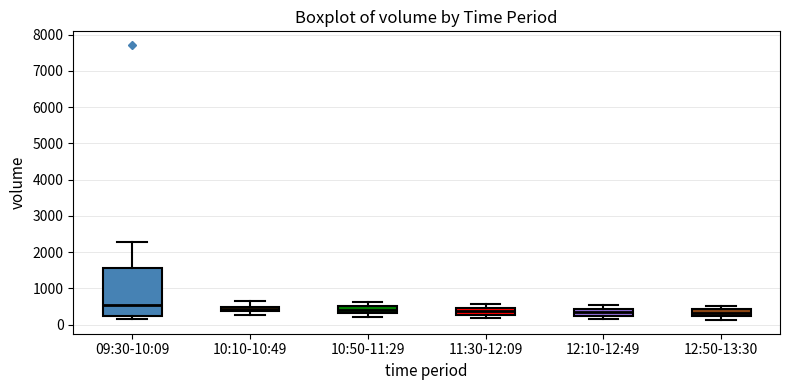

Where does the median line of the box for 12:50-13:30 sit on the y-axis? The values are not printed on the chart, so give them approximately, as read against the axis.

300